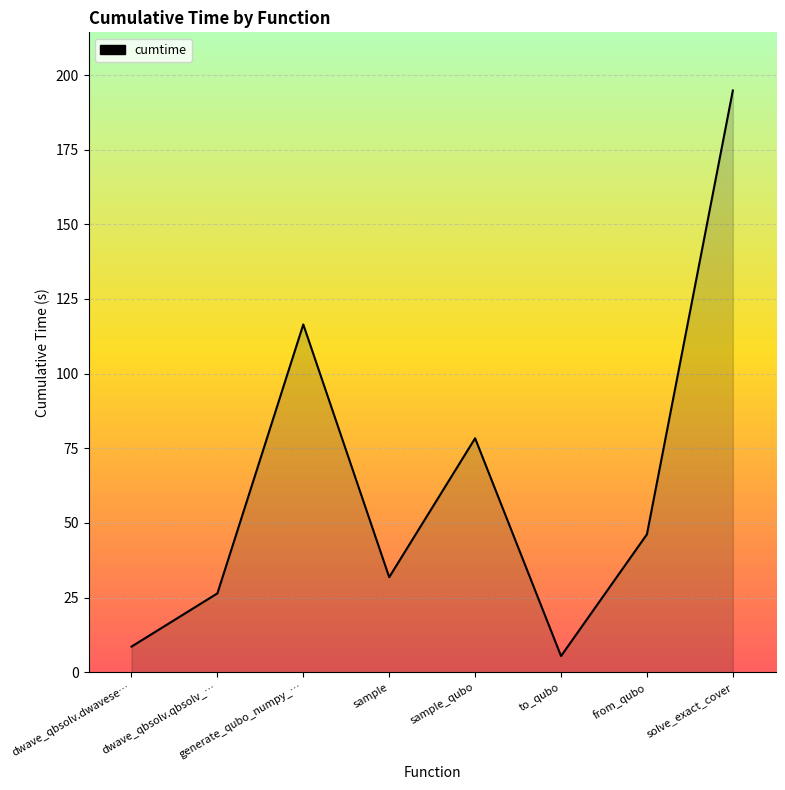

Approximately how many times larger is the value at dwave_qbsolv.dwavese… compared to to_qubo?

1.6